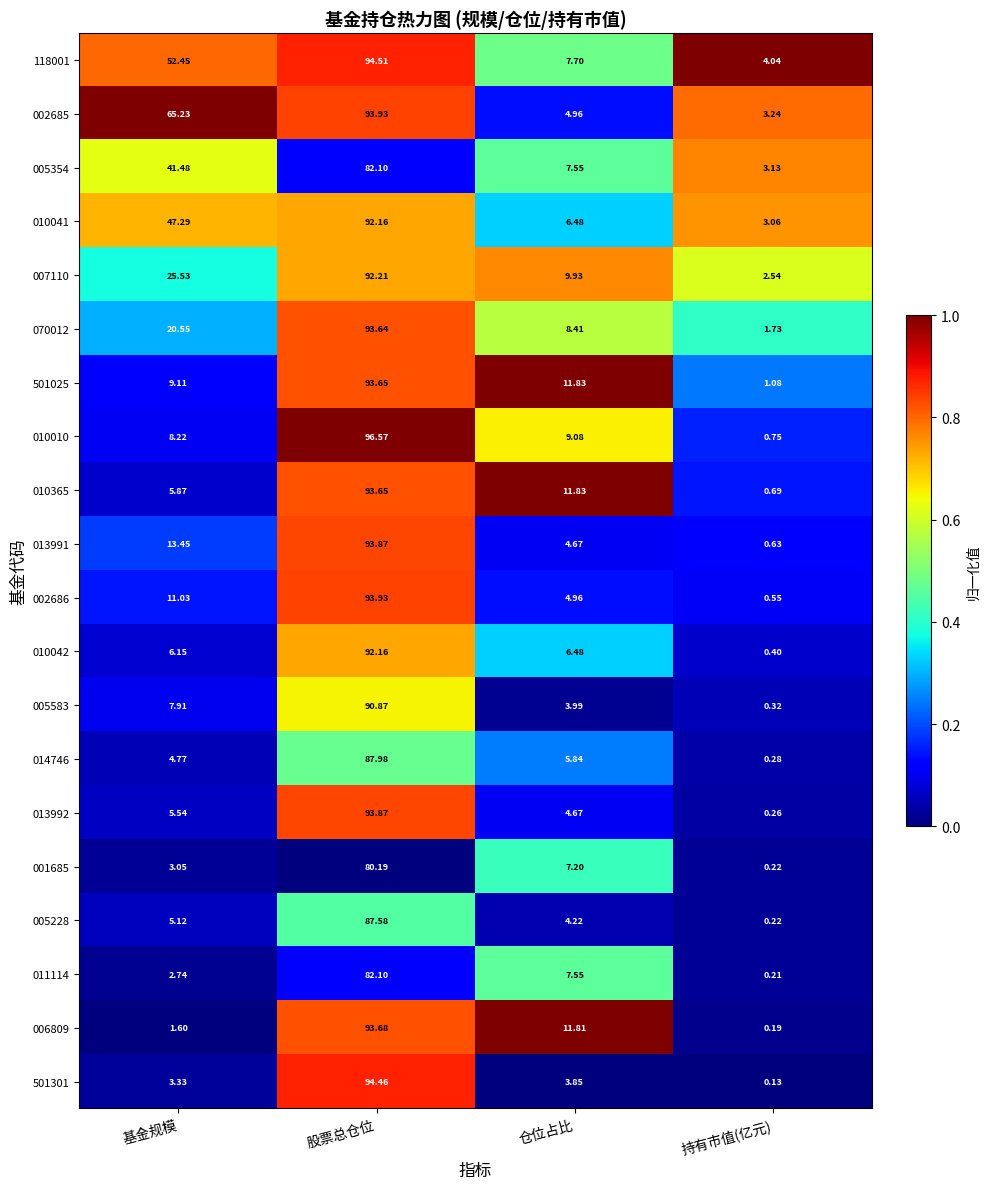

What is the difference between the highest and lowest values at 股票总仓位?

16.4